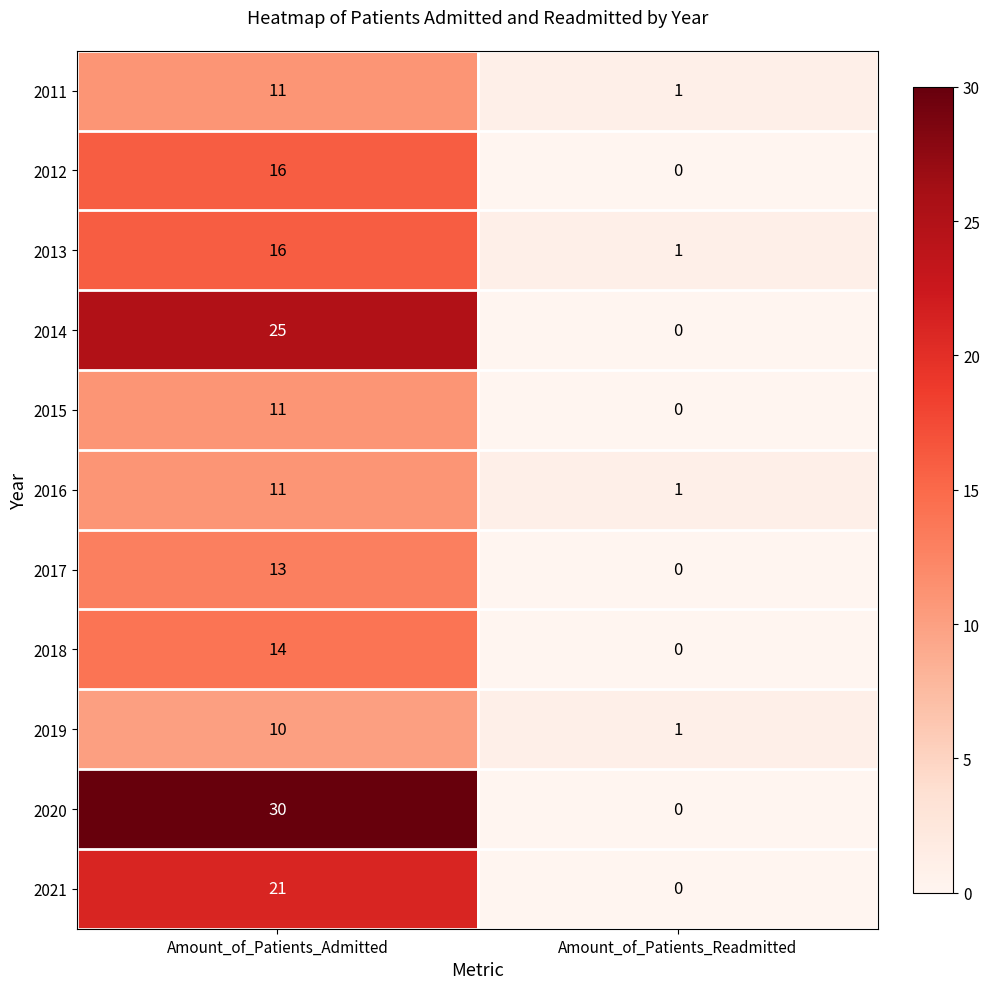

The 2014 series shows 0 at Amount_of_Patients_Readmitted. True or false?

True